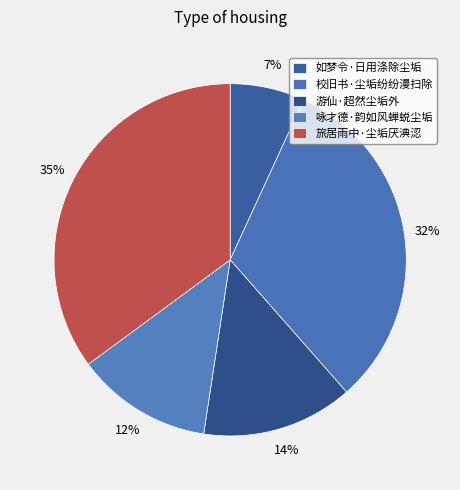

Is it true that 旅居雨中·尘垢厌淟涊 is 42% of the pie?

False